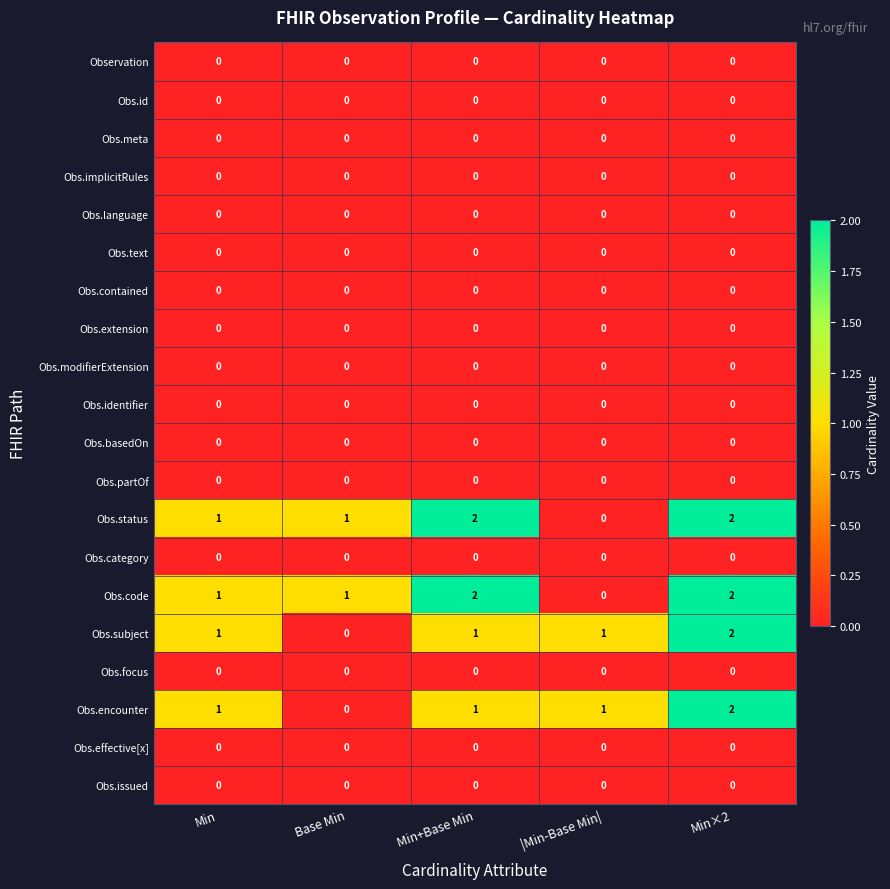

Count the Obs.code values in the range 1 to 2.

4